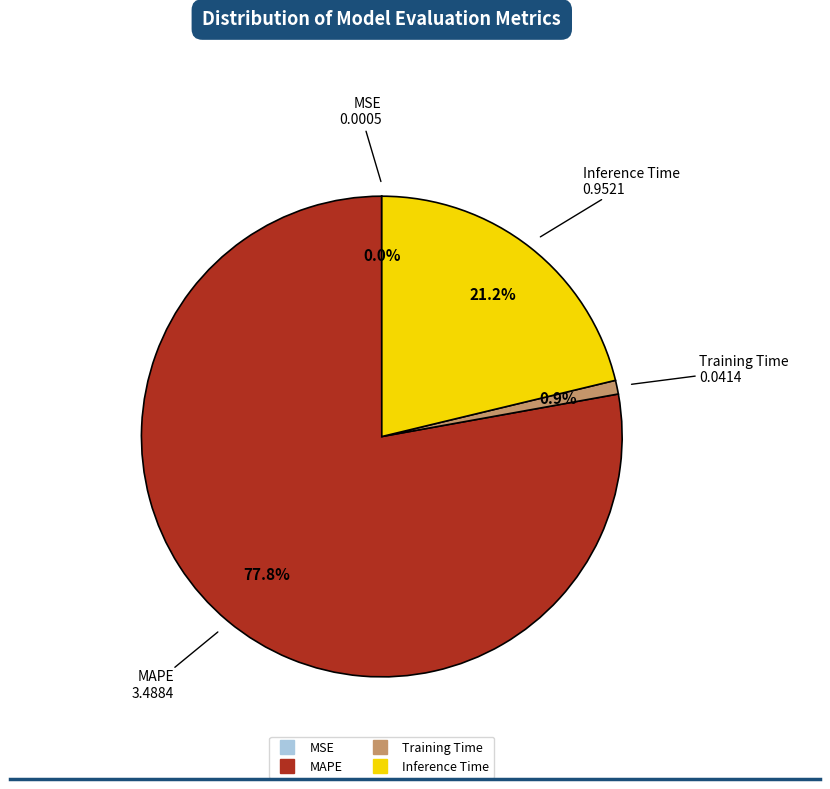

Is there any slice that represents more than half of the pie?

Yes